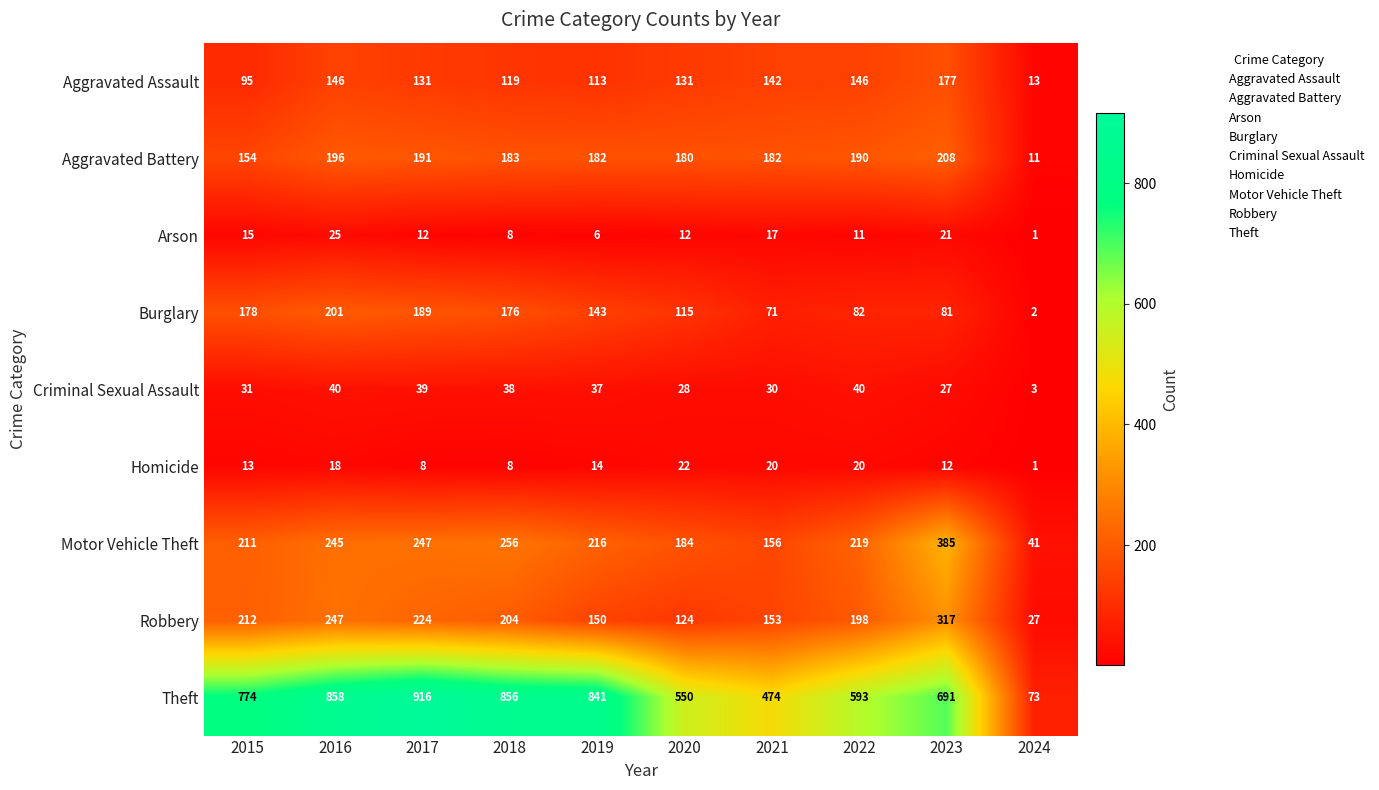

What is the total value across all series at 2017?

1957